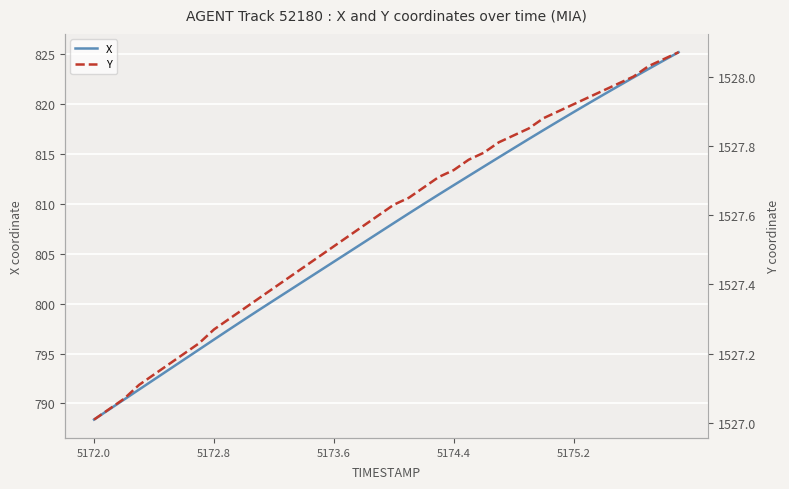

Which category has the lowest value in the X series?

5172.0